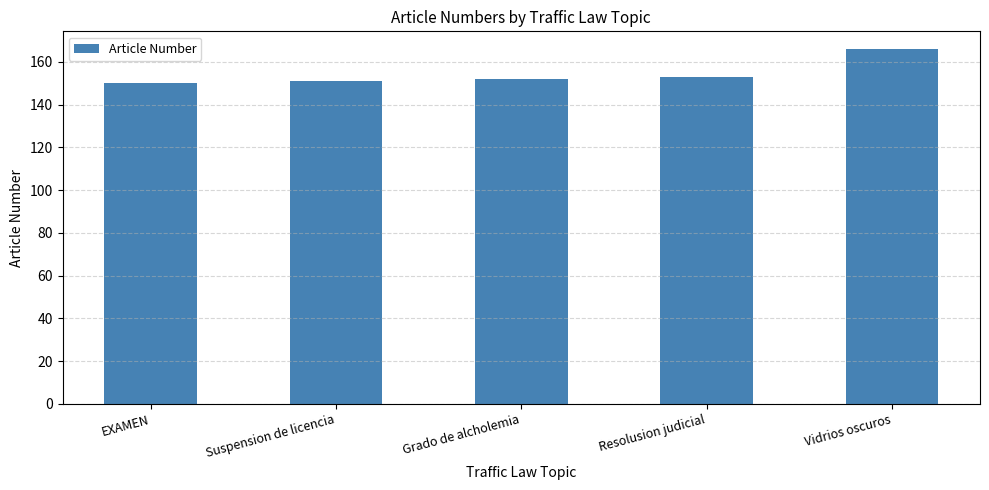

True or false: the data shows 57 at EXAMEN.

False